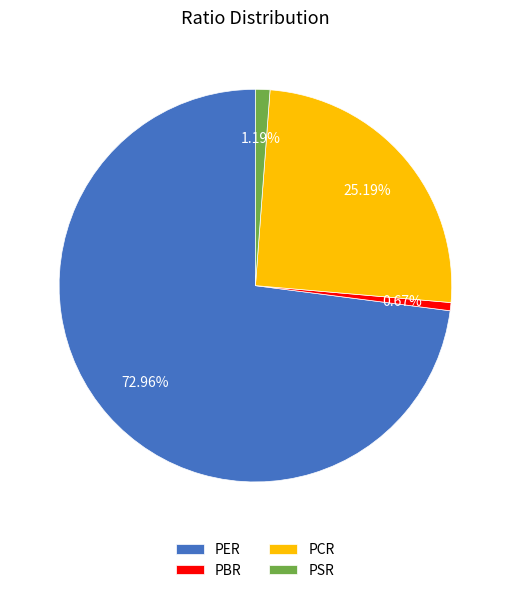

What percentage is the PER slice, to the nearest percent?

73%